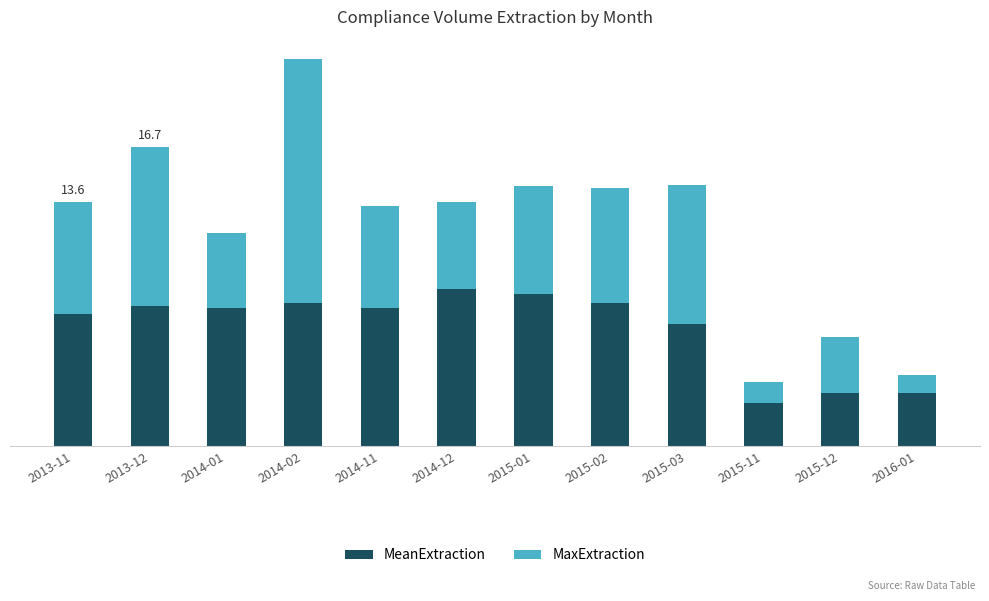

What are all the series names shown in the legend?

MeanExtraction, MaxExtraction